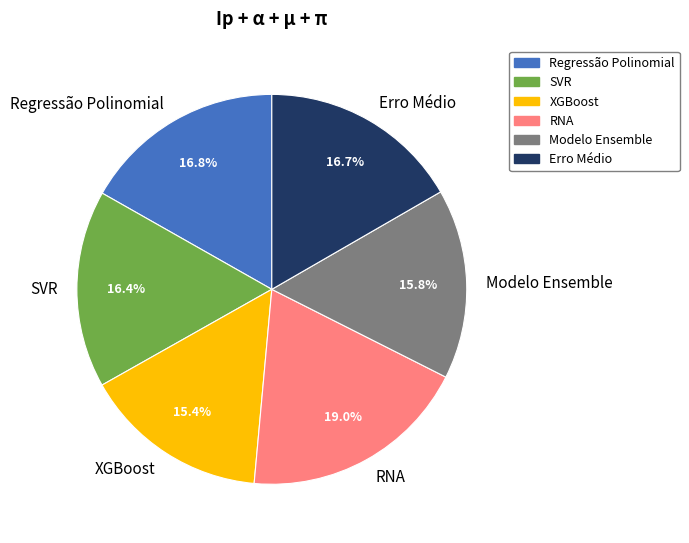

Does SVR account for over 50% of the chart?

No